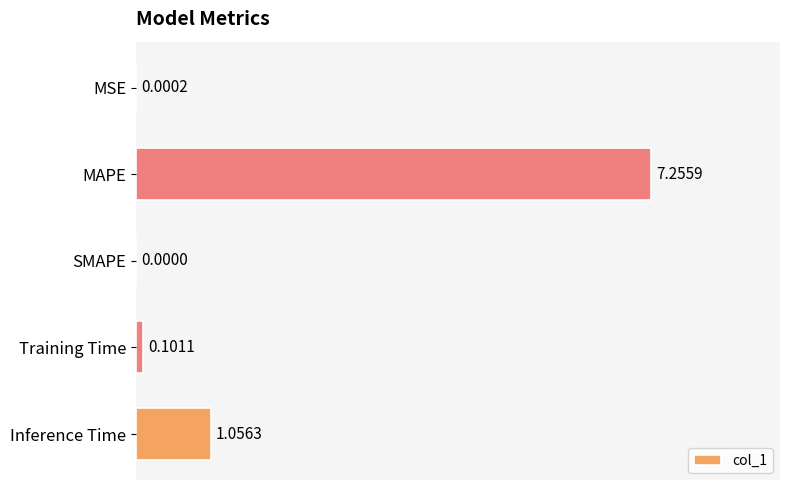

What is the change in value from SMAPE to Training Time?

+0.1